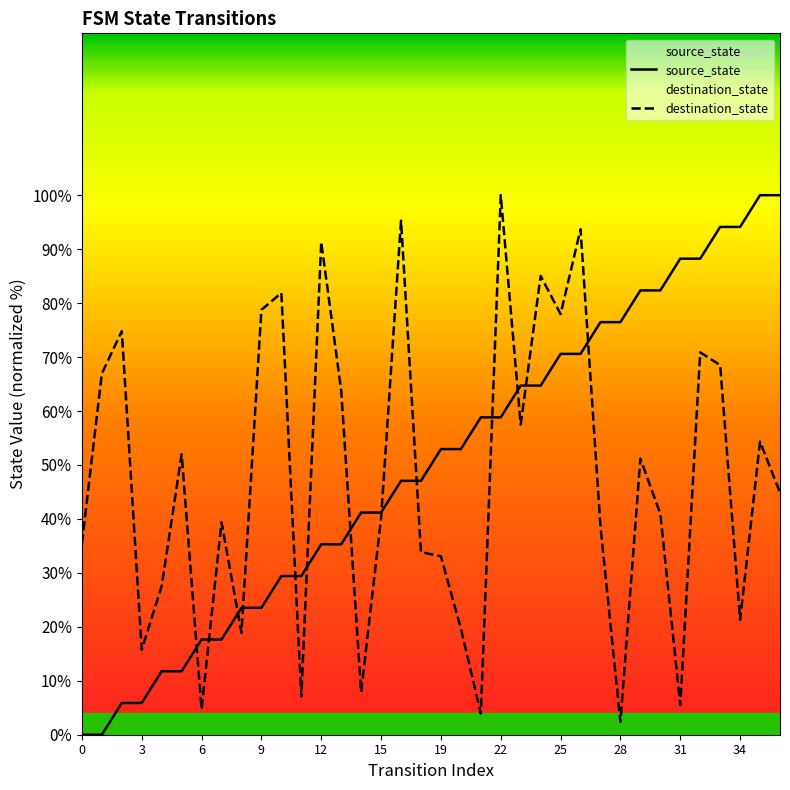

What is the difference between the maximum and minimum values in the destination_state series?

97.6